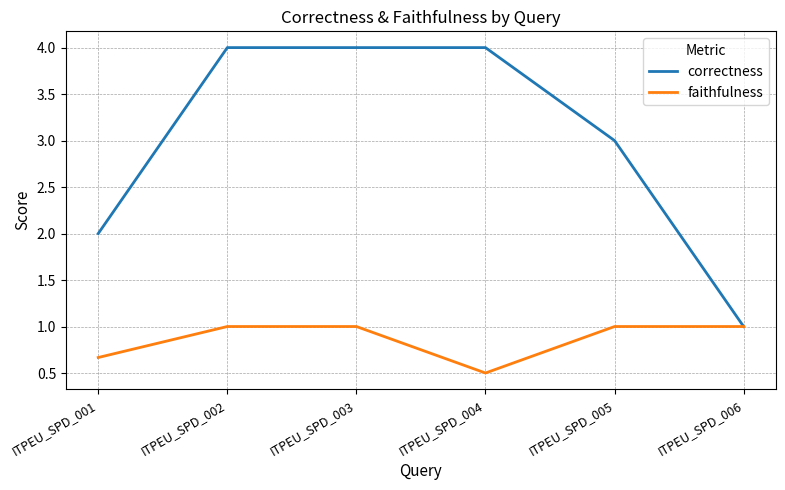

Which series has the widest spread of values?

correctness